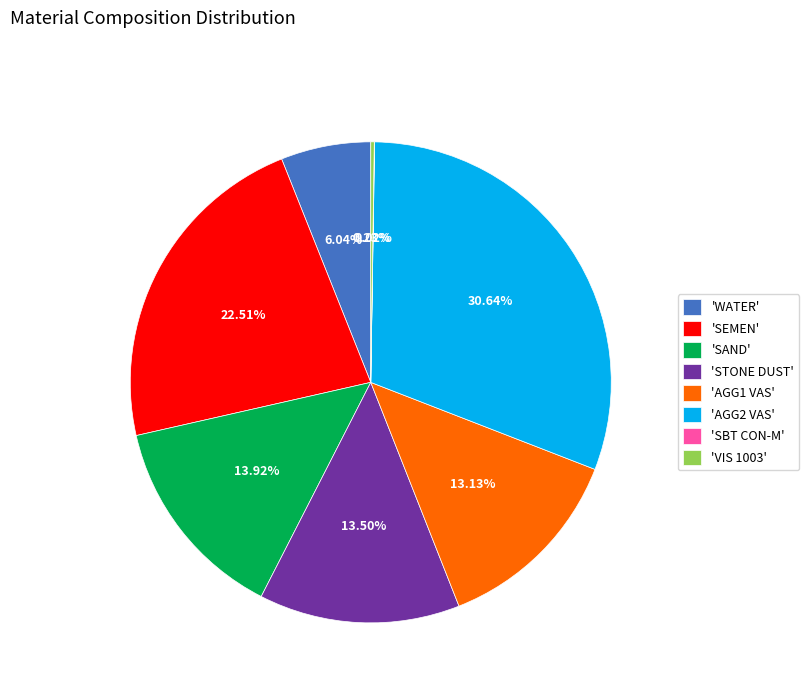

Is the sum of 'WATER' and 'SEMEN' greater than half?

No